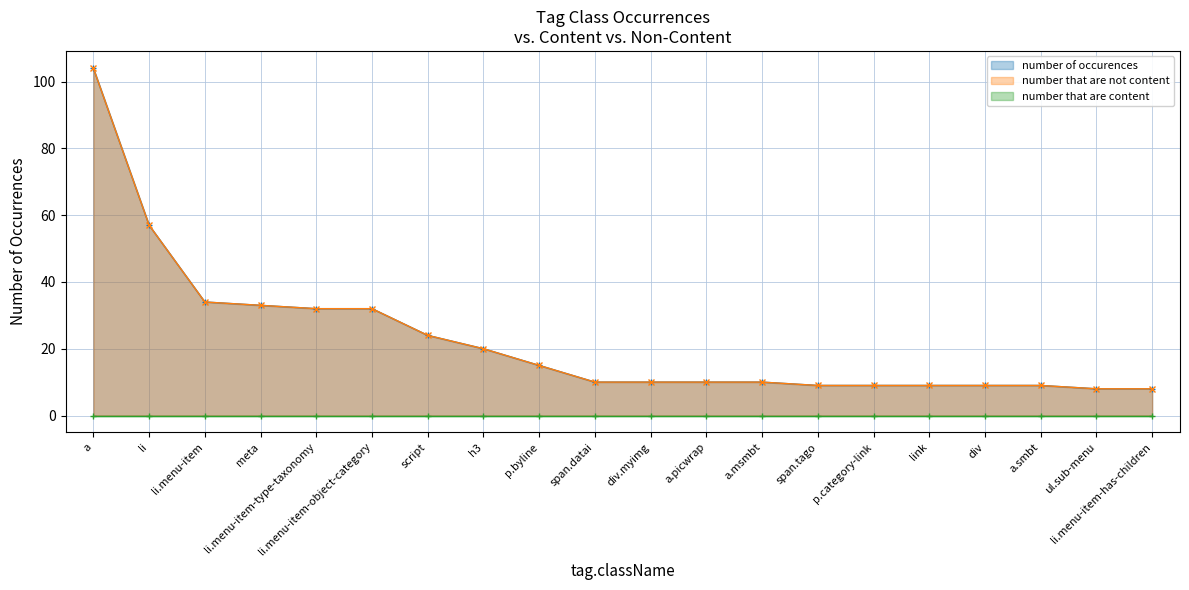

At which label does number that are not content first exceed 10?

a